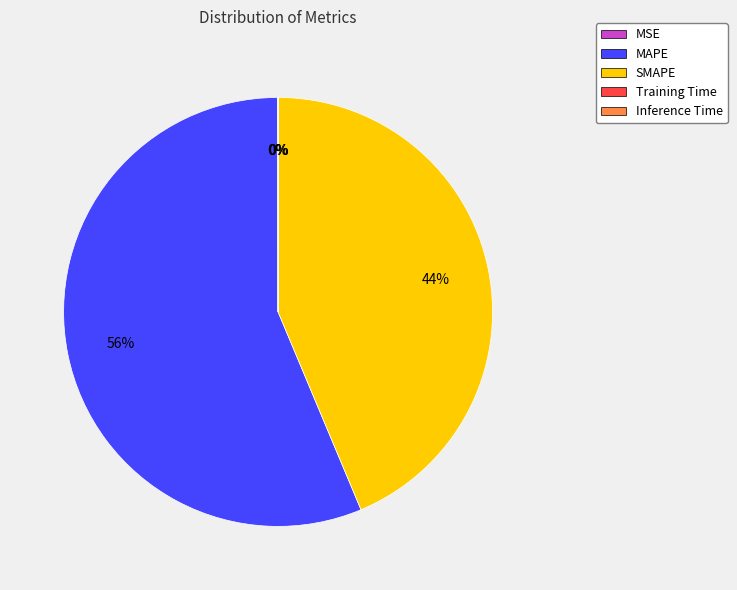

Does MAPE represent more than half of the total?

Yes